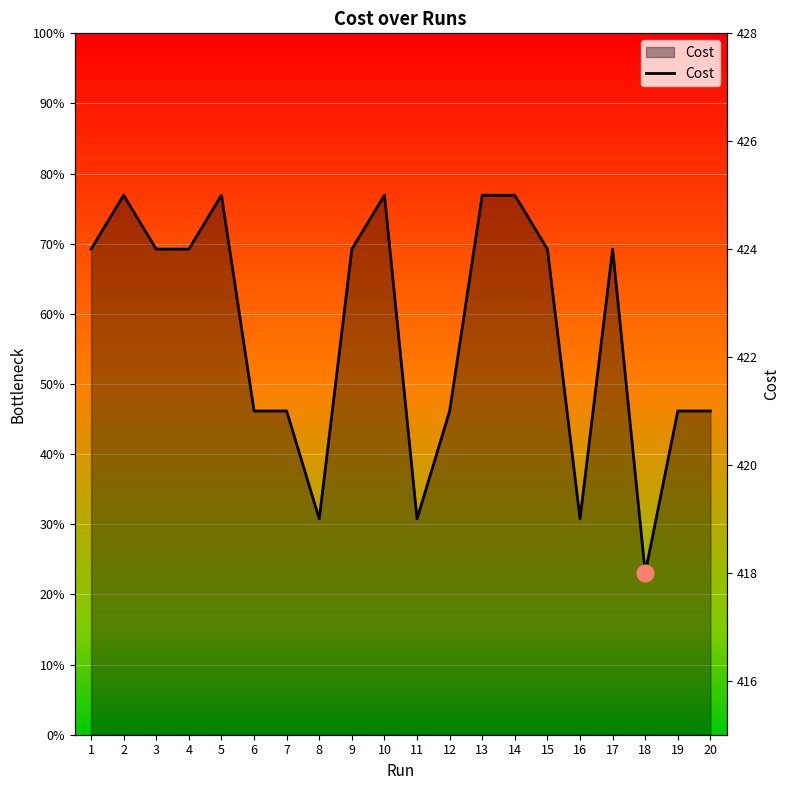

What is the ratio of the value at 8 to the value at 15?

0.4